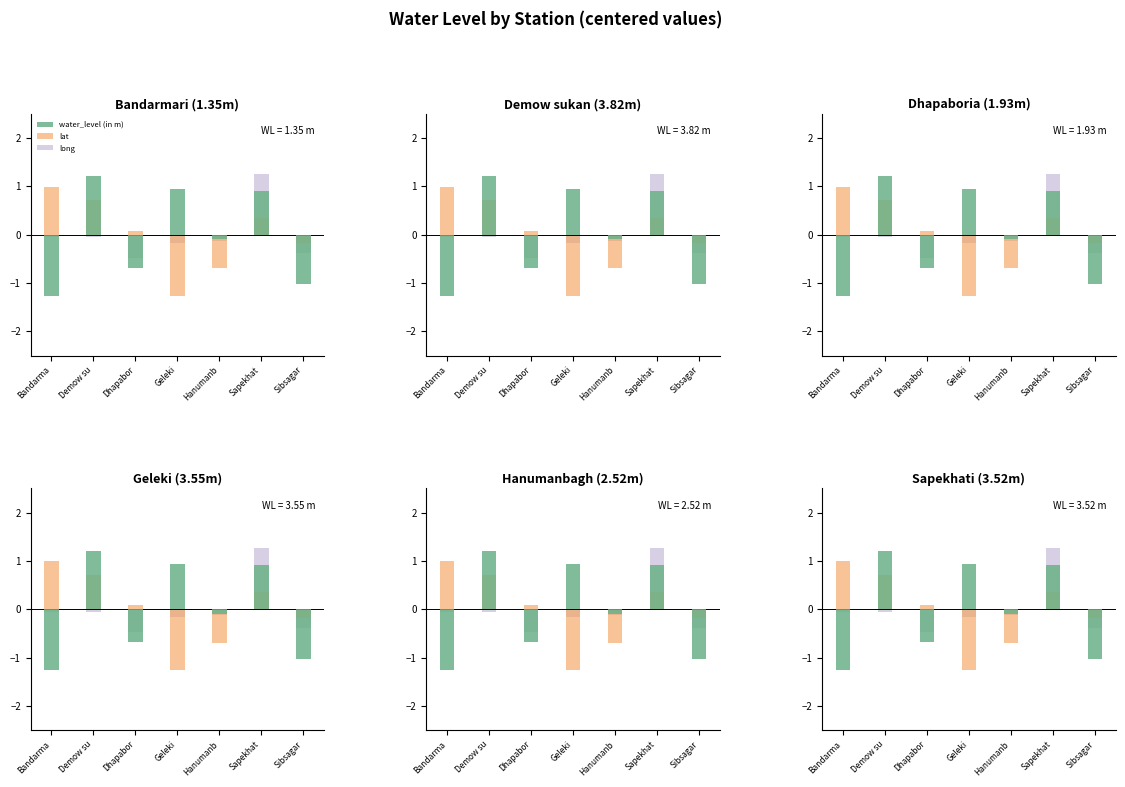

What is the difference between the highest and lowest values at Geleki?

2.2